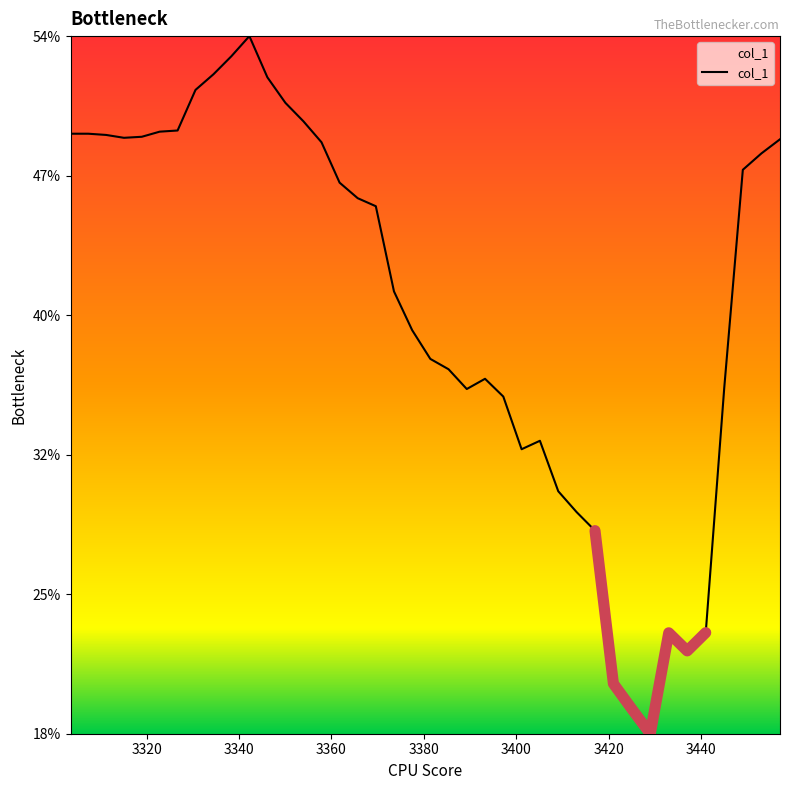

How many interior local valleys (lower than both neighbors) does the data have?

5